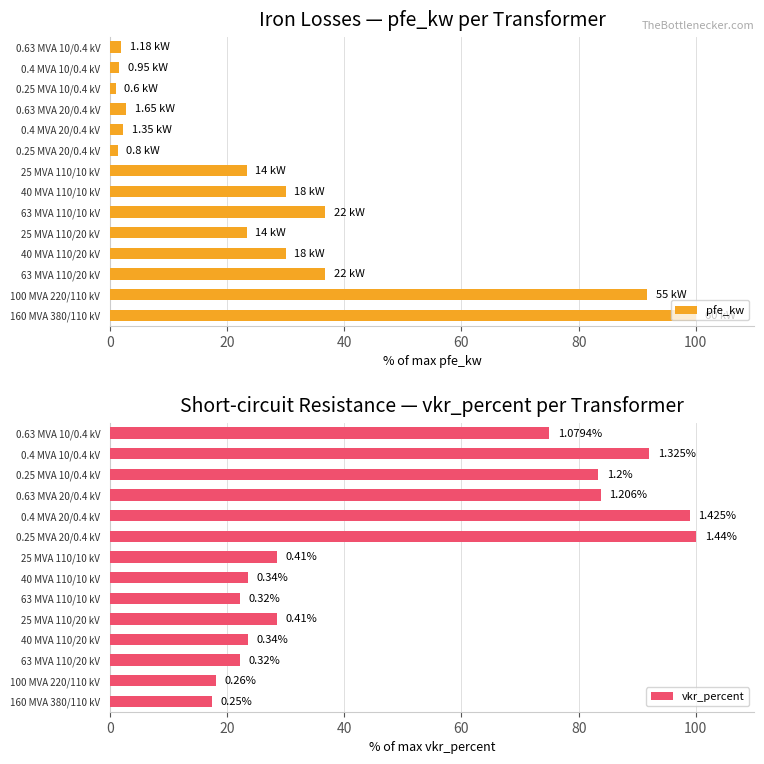

What position from the right is 8?

6